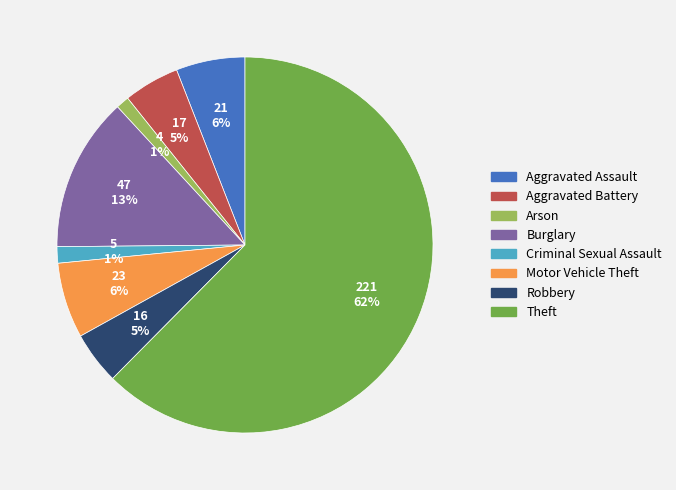

How many slices are in this pie chart?

8